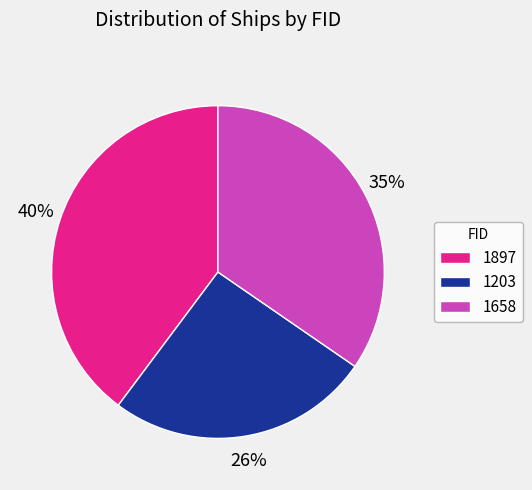

True or false: 1203 accounts for 26% of the total.

True